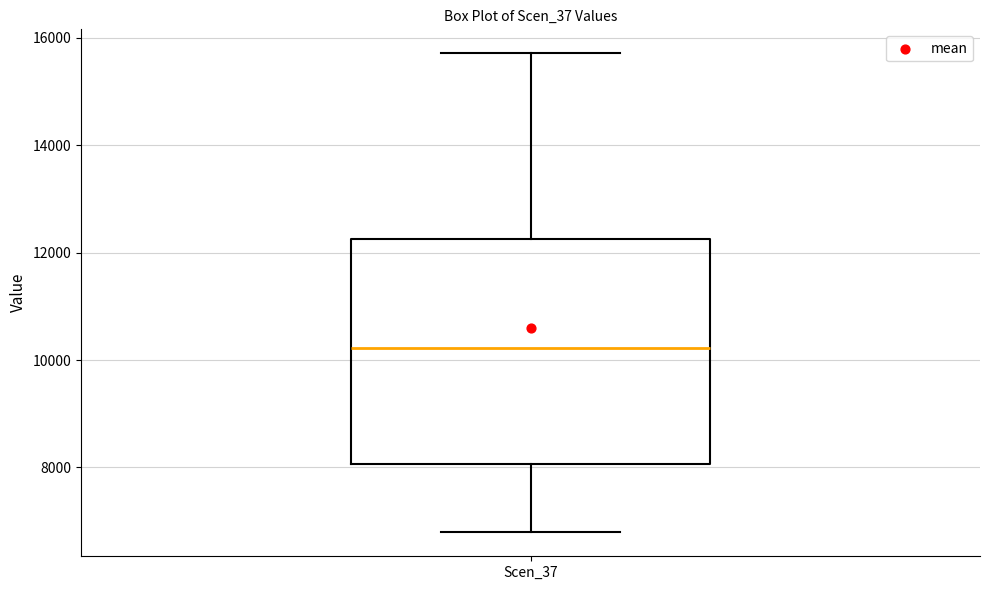

Where is the upper edge of the box for Scen_37 on the y-axis? The values are not printed on the chart, so give them approximately, as read against the axis.

12200